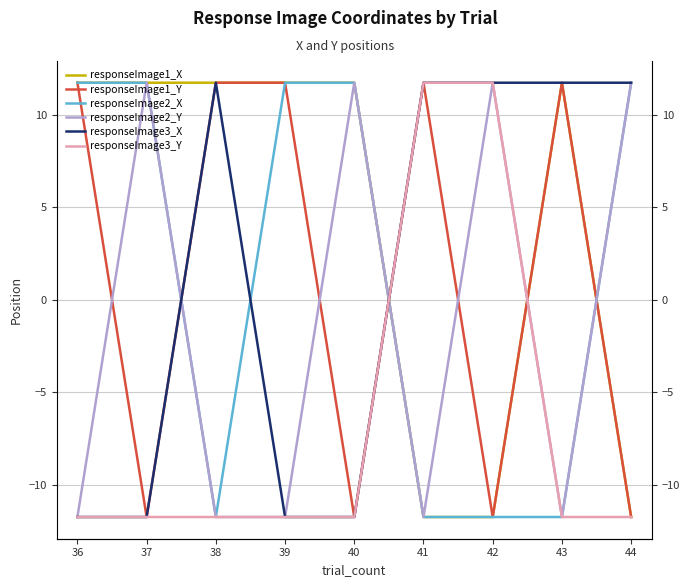

How many interior local valleys does the responseImage2_X series have?

1